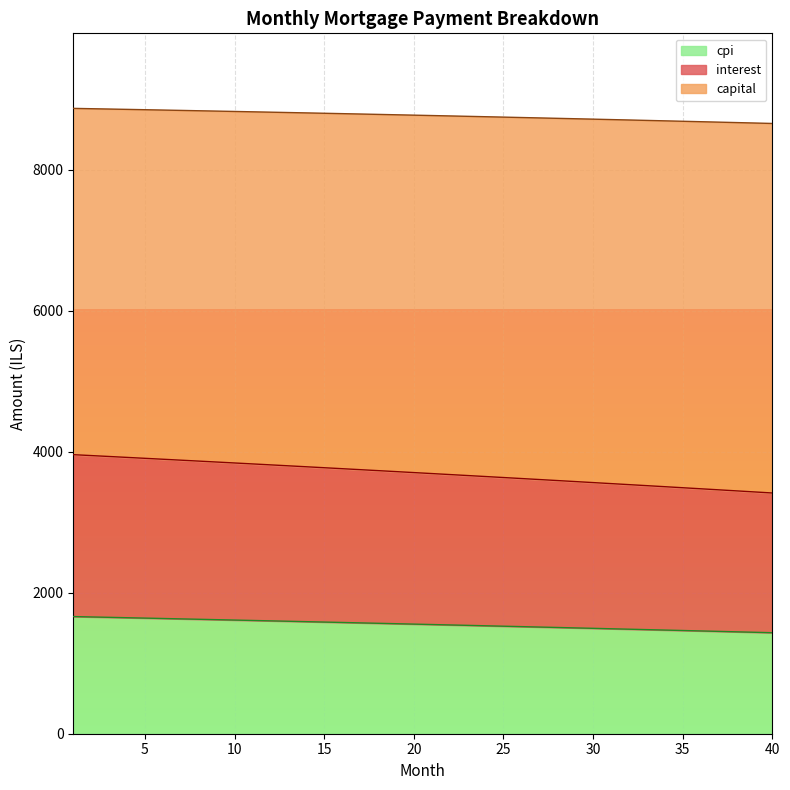

True or false: interest has more than 2 interior local peaks.

False